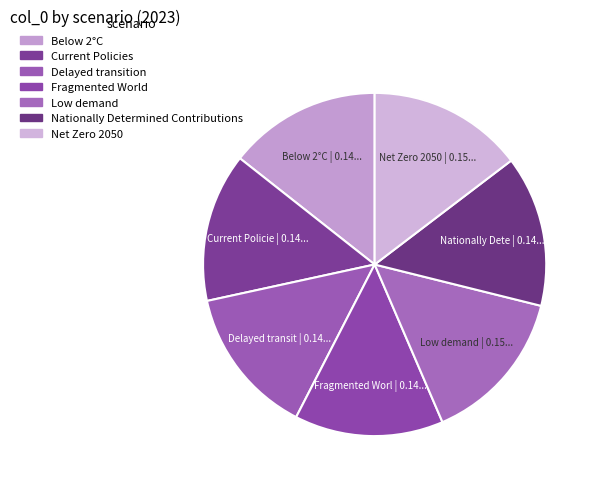

Rank the categories by value from lowest to highest.

Fragmented World, Delayed transition, Current Policies, Nationally Determined Contributions, Below 2°C, Net Zero 2050, Low demand